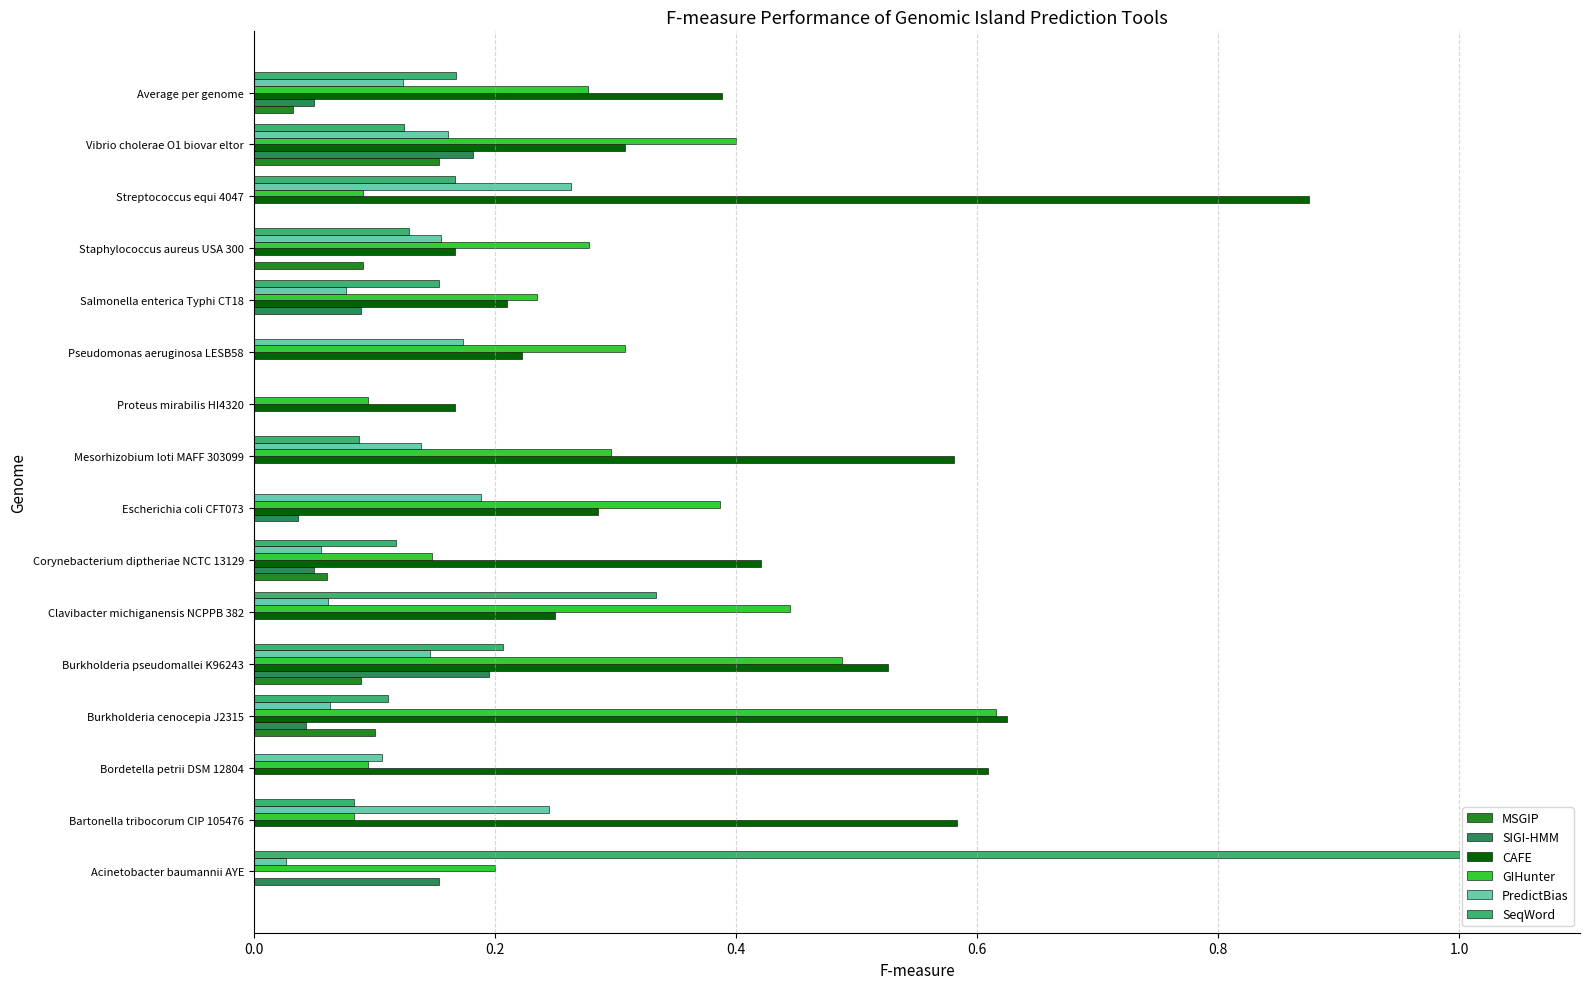

Between Clavibacter michiganensis NCPPB 382 and Pseudomonas aeruginosa LESB58, which series saw the biggest shift?

SeqWord